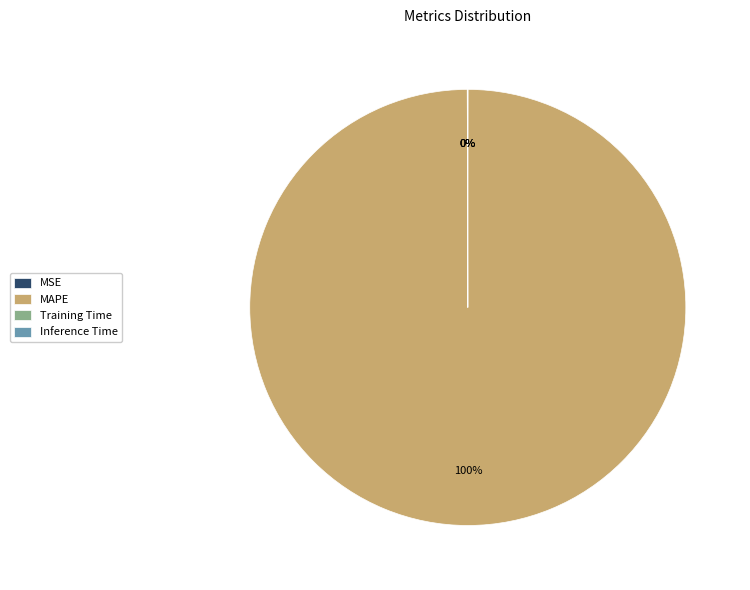

Does any single category account for the majority?

Yes